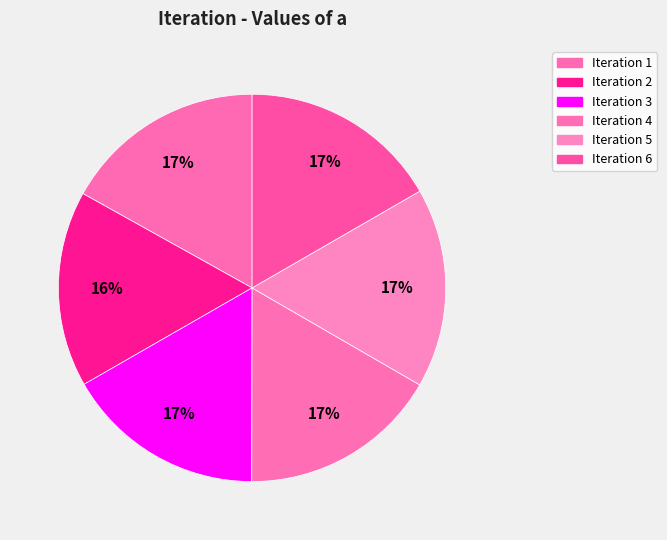

How many segments does this pie chart have?

6